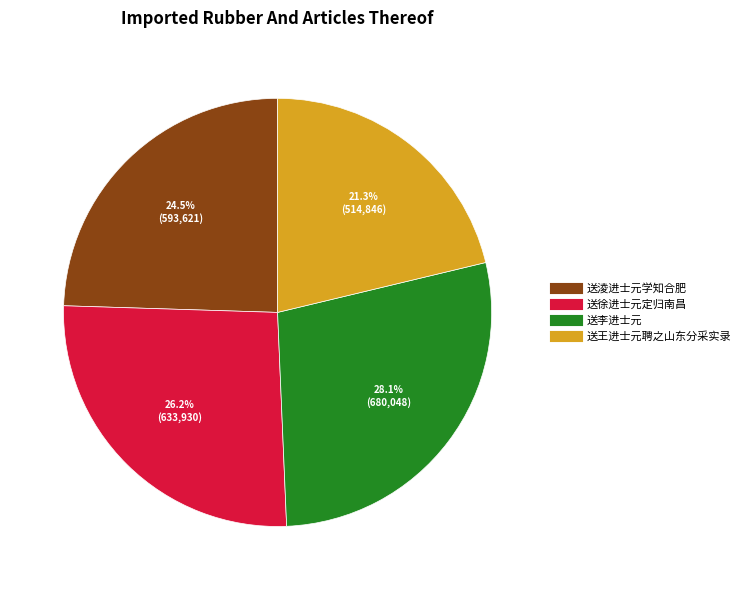

To the nearest percent, what percentage of the pie is 送徐进士元定归南昌?

26%